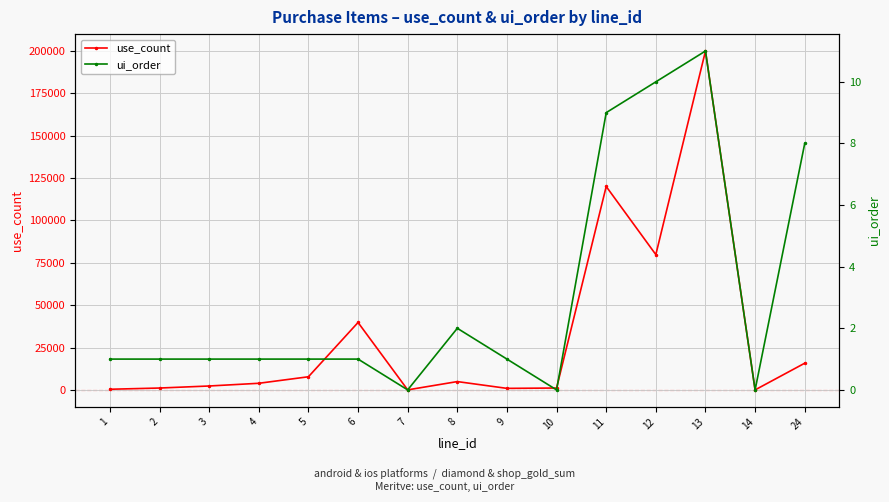

The ui_order series shows 7 at 14. True or false?

False